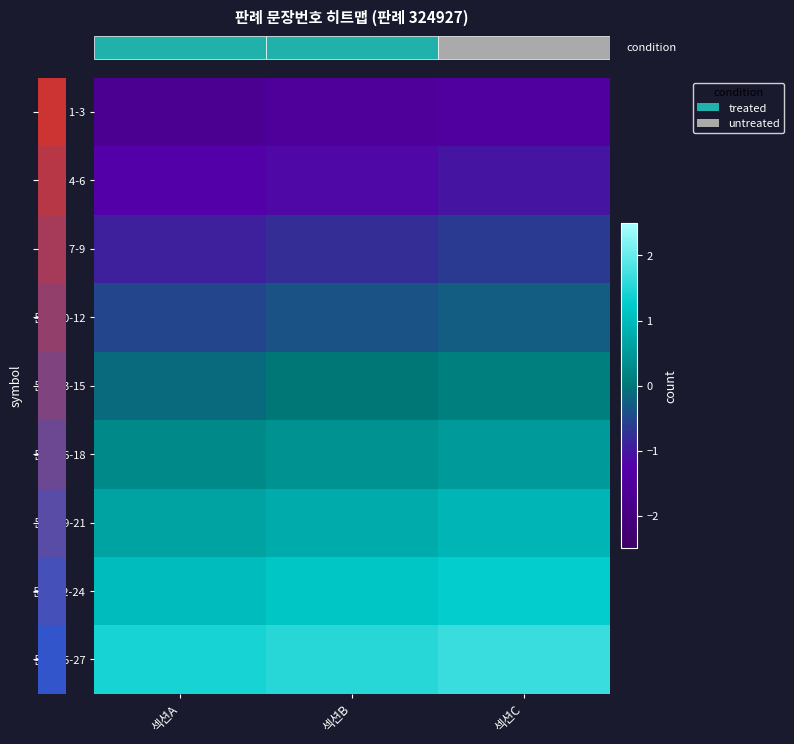

What is the average value of the 문장 25-27 series?

1.5